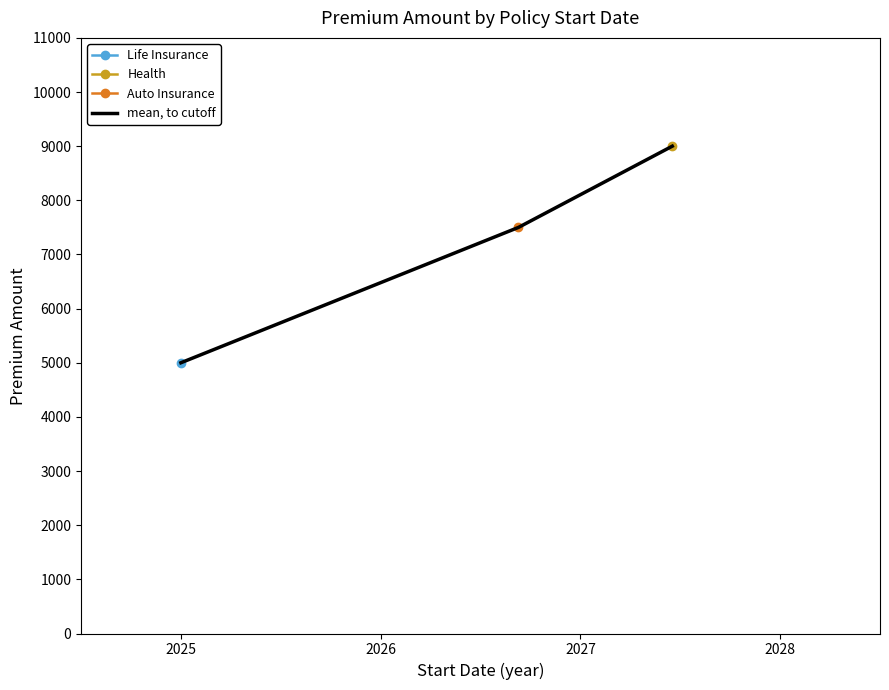

What is the maximum value for mean, to cutoff?

9000